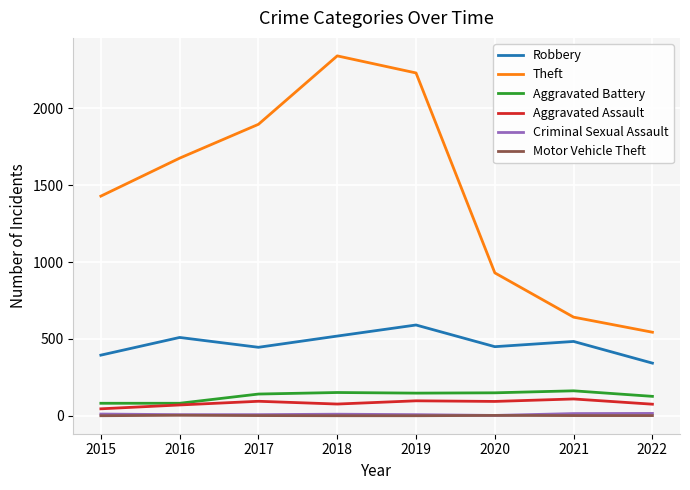

Between 2015 and 2020, which series saw the biggest shift?

Theft